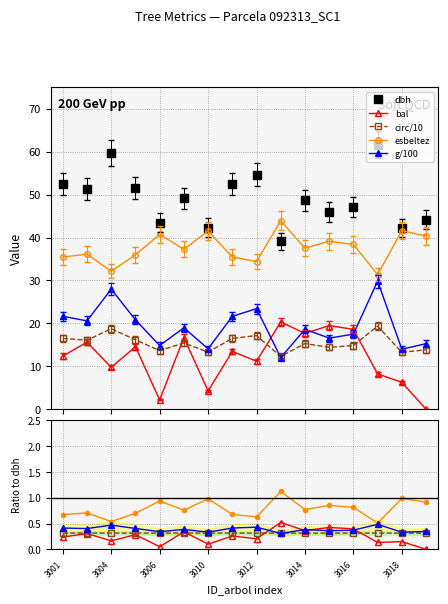

What is the maximum value for g/100?

29.8